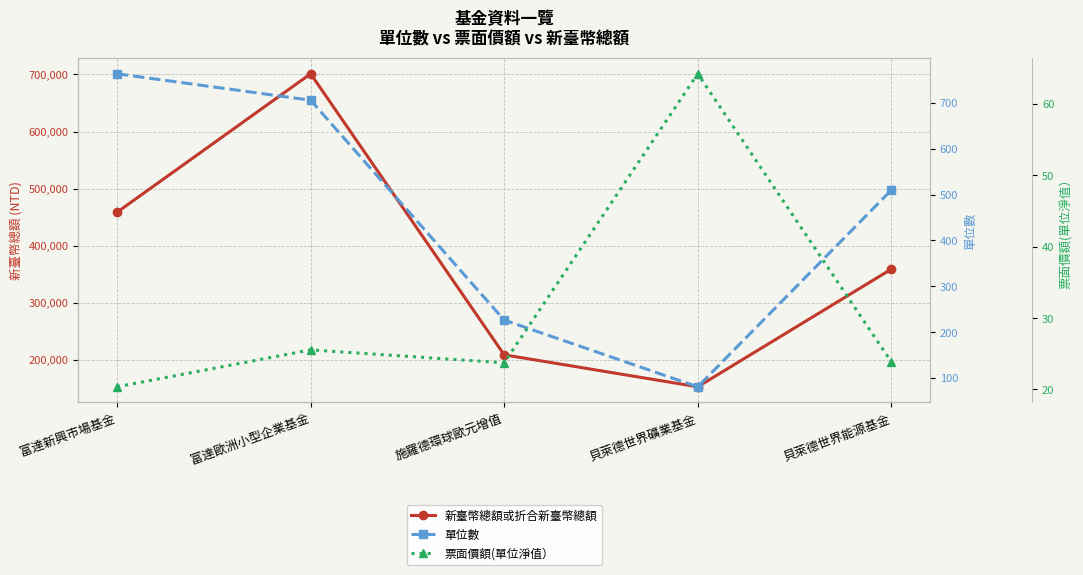

What is the minimum value shown in the chart?

20.4